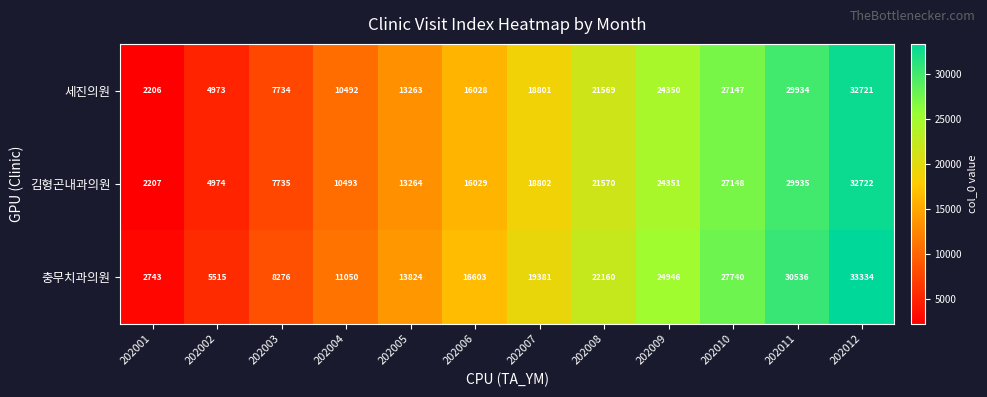

The value of 세진의원 at 202002 is 2357. True or false?

False